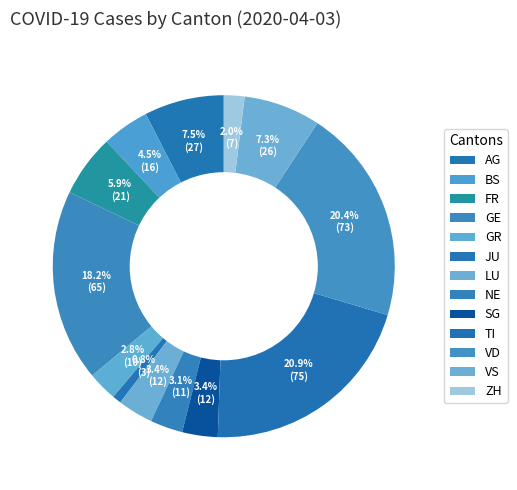

Count the number of slices in the pie.

13